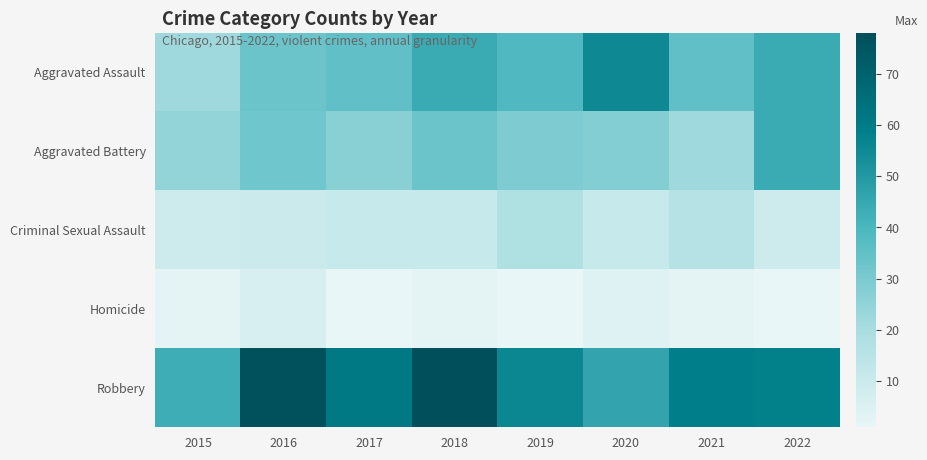

Which has a higher value, 2015 or 2019?

2019